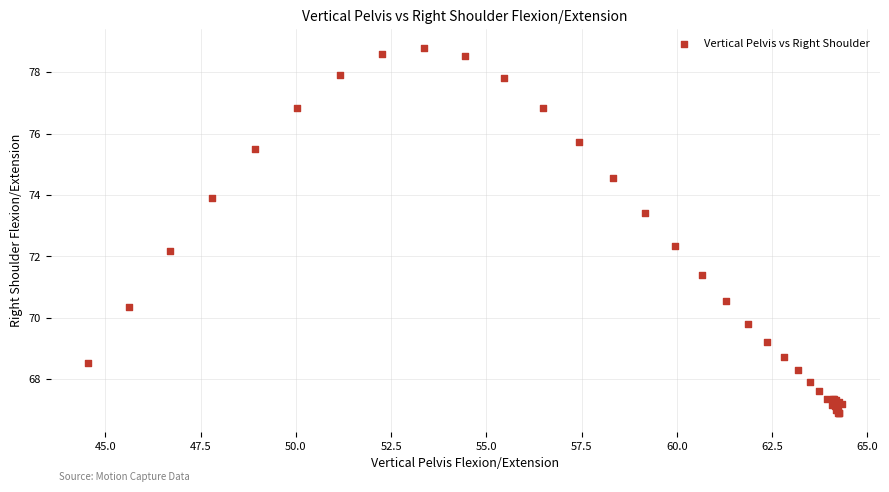

What Y value in the scatter plot is closest to 72?

72.2